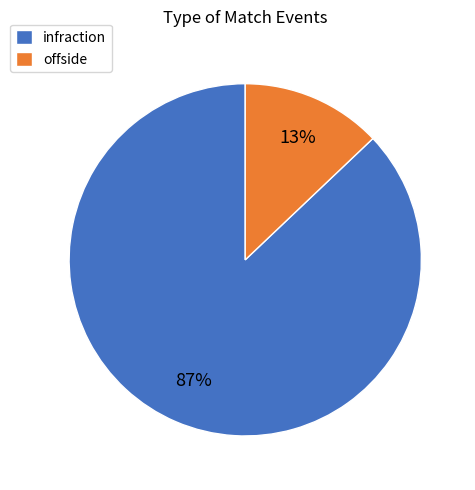

The infraction slice represents 81% of the pie. True or false?

False